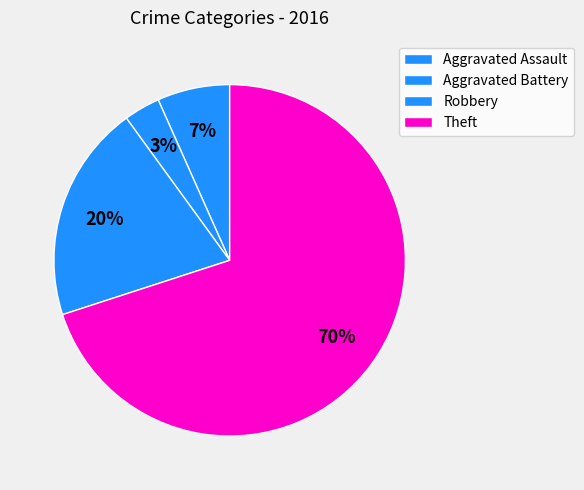

To the nearest percent, what is the average slice percentage?

25%